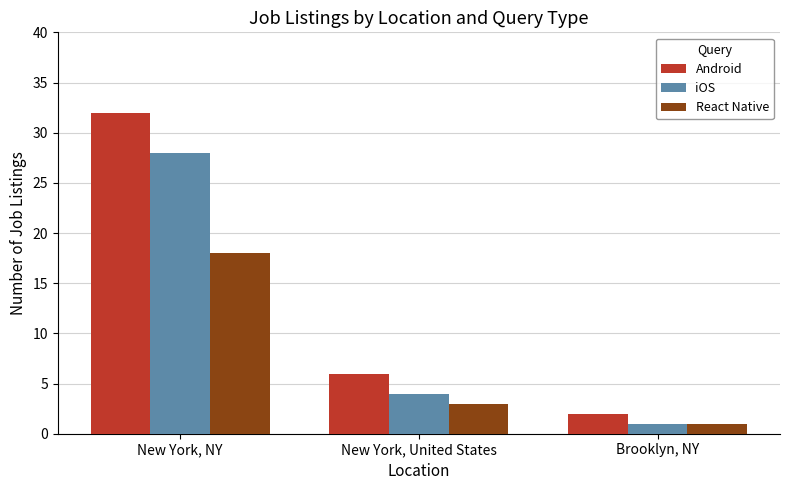

How many groups of bars are there?

3